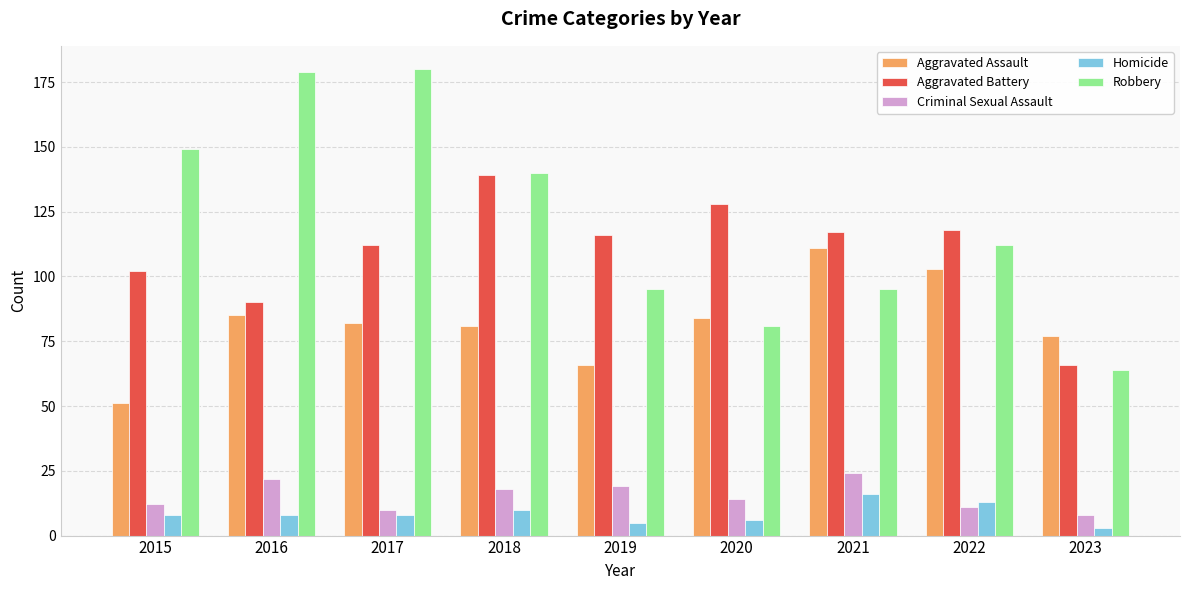

What is the sum of the Robbery values at 2018 and 2021?

235